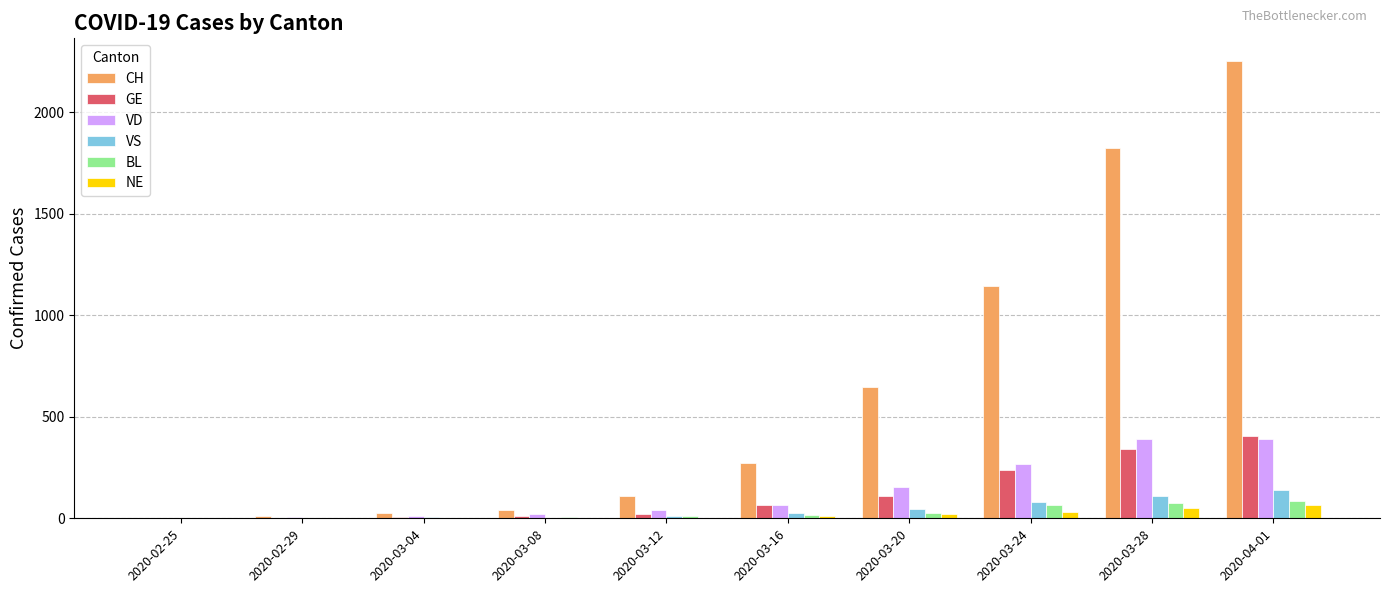

Which series changed the most between 2020-03-12 and 2020-04-01?

CH